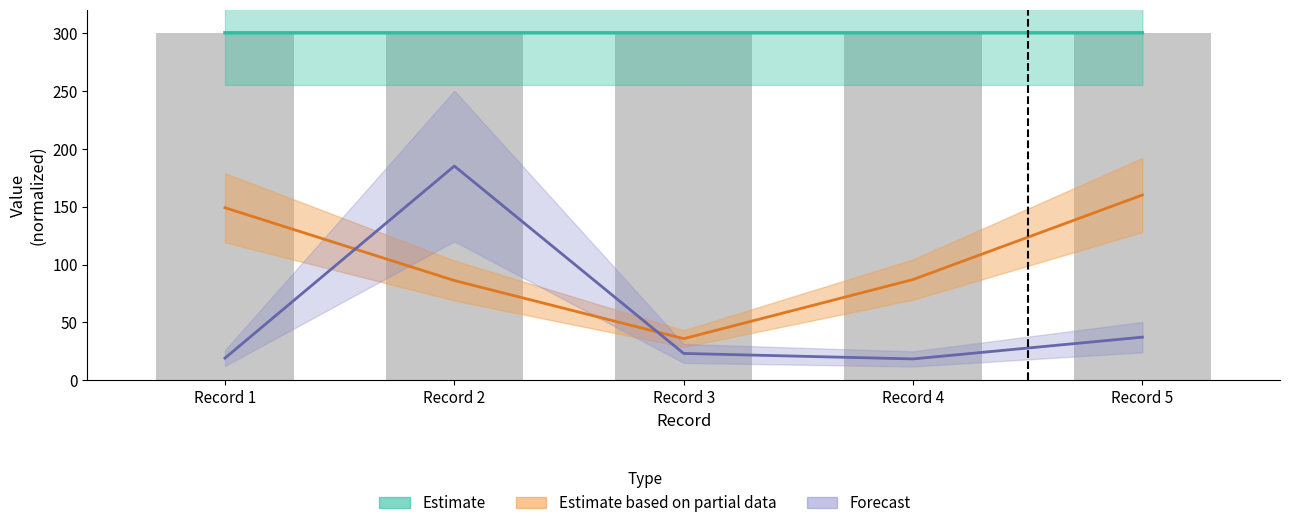

What is the sum of all Estimate values?

1500.0